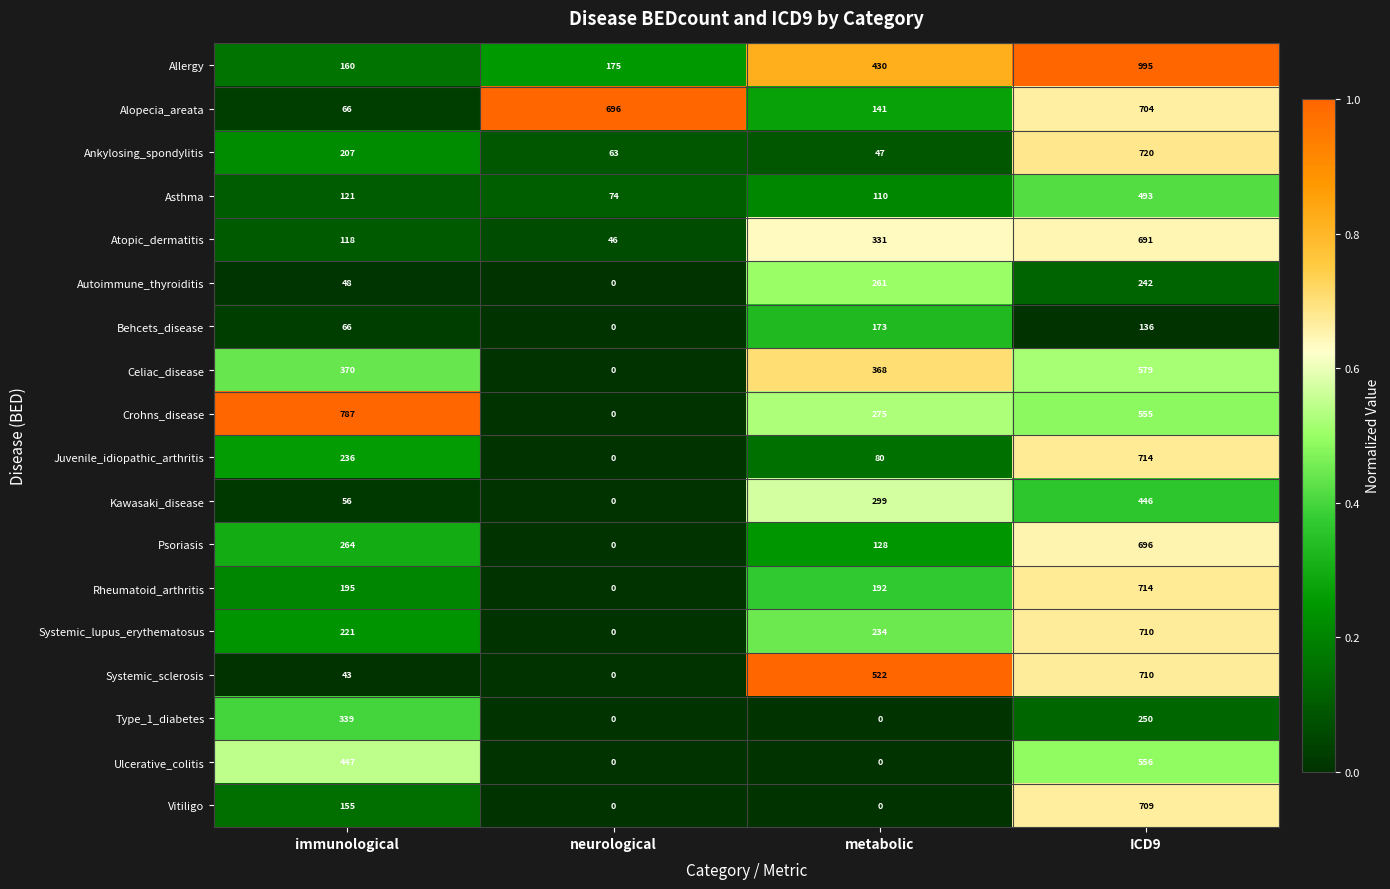

What is the maximum value for Autoimmune_thyroiditis?

261